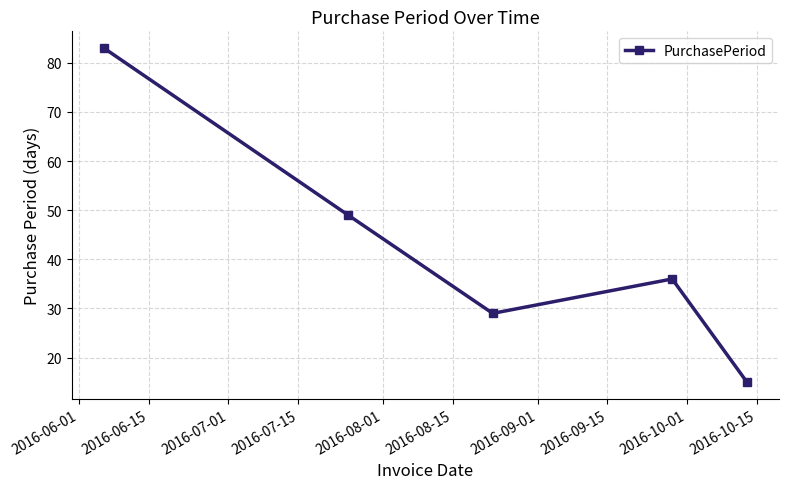

How many points are lower than both their immediate neighbors (excluding endpoints)?

1